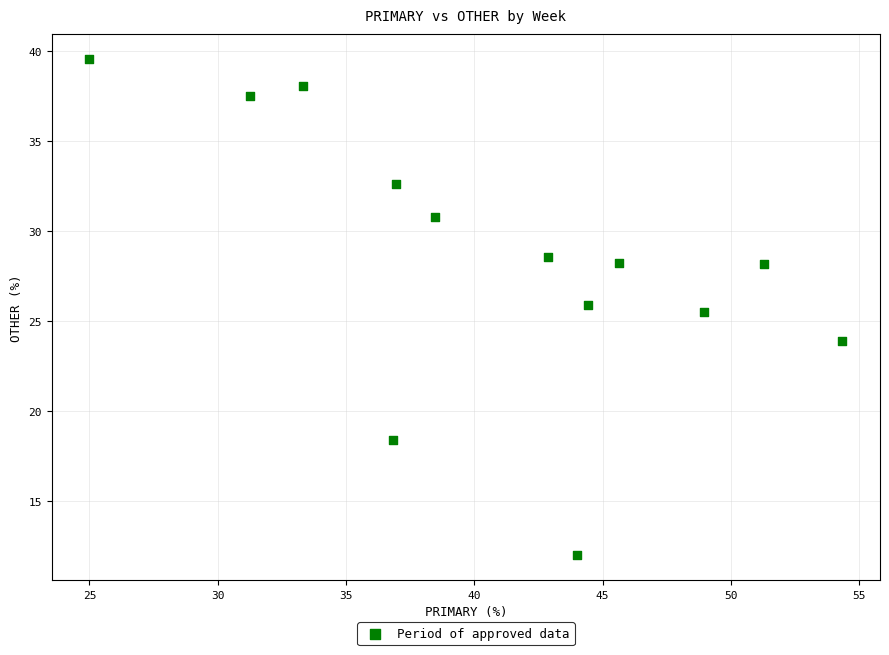

What Y value in the scatter plot is closest to 25?

25.5